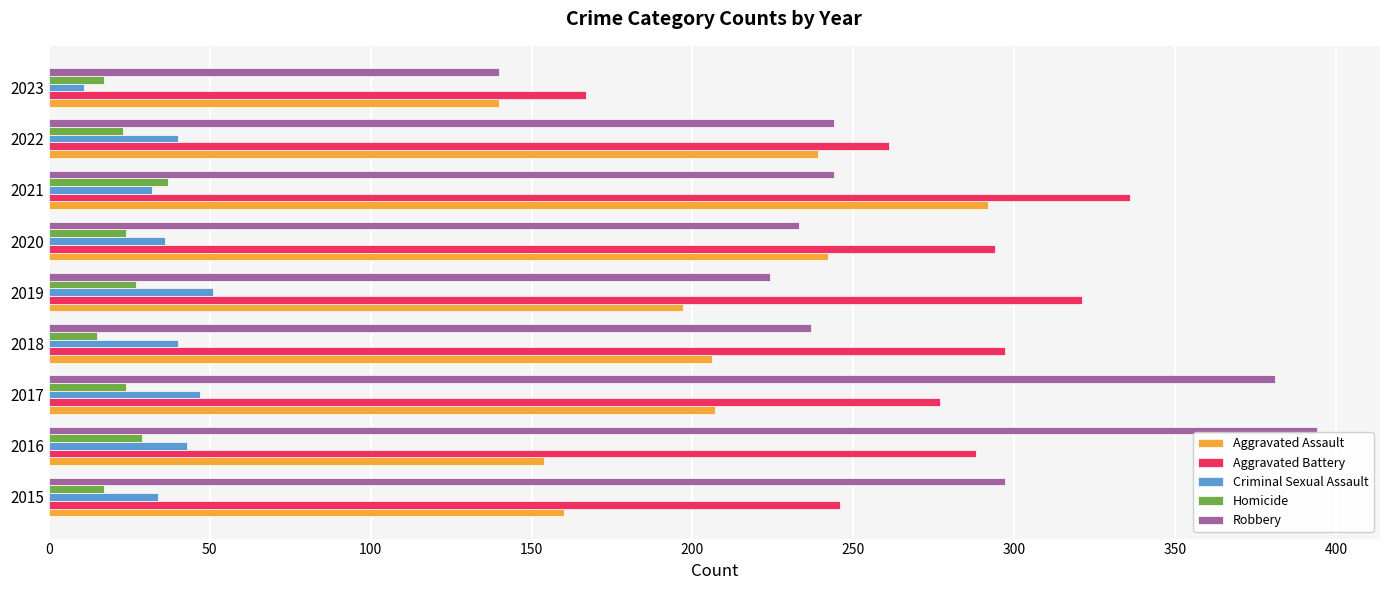

What is the maximum value for Homicide?

37